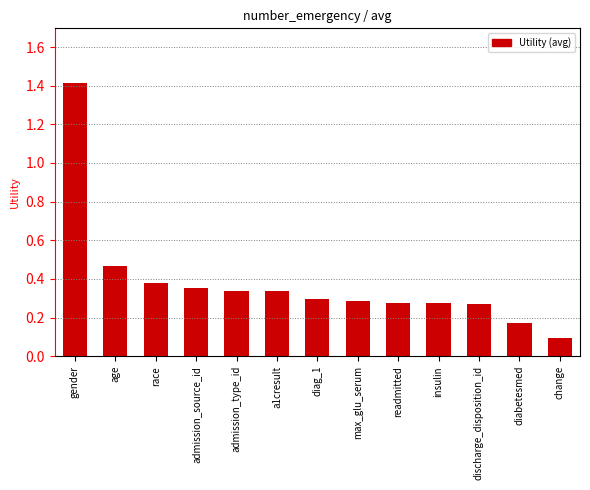

What is the sum of all values?

5.0